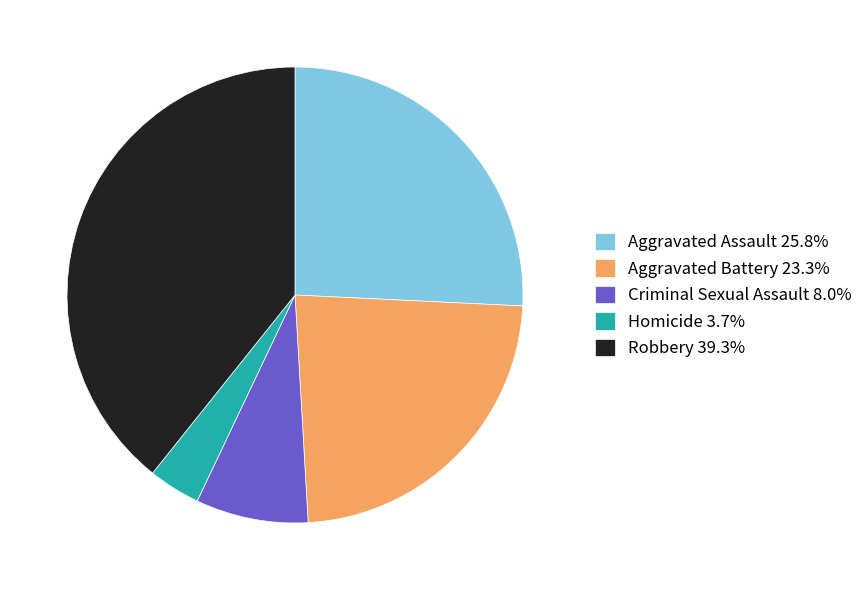

Does any single category account for the majority?

No